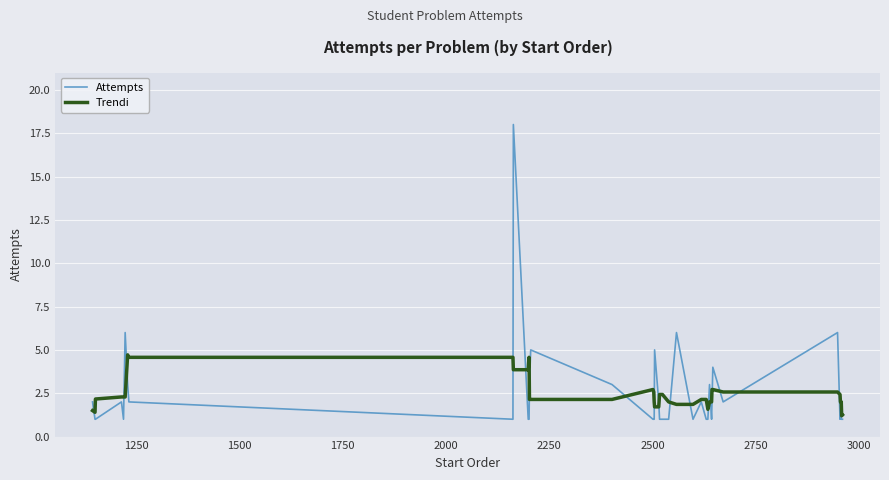

Which series has the widest spread of values?

Attempts